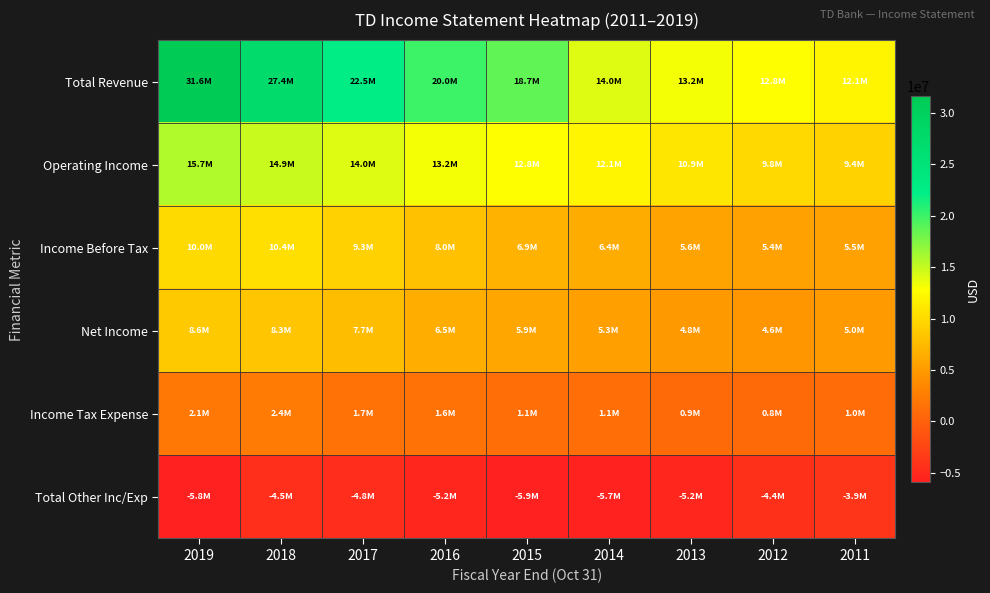

How many series are shown in this chart?

6